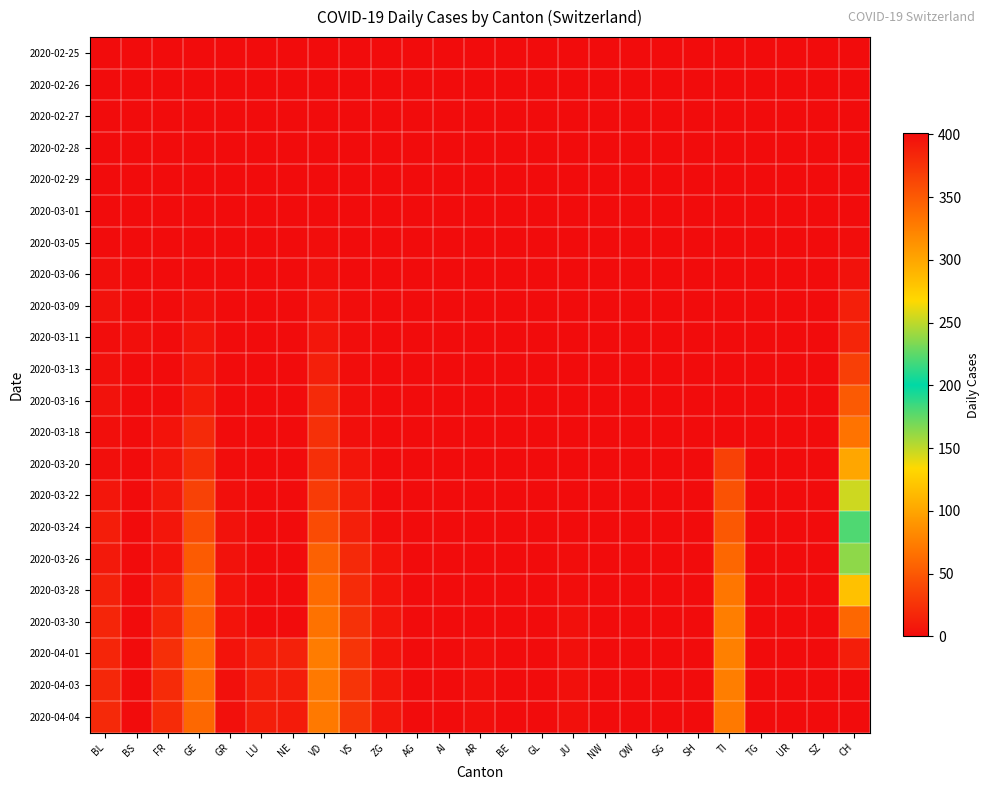

Which series has the largest total across all categories?

2020-04-03